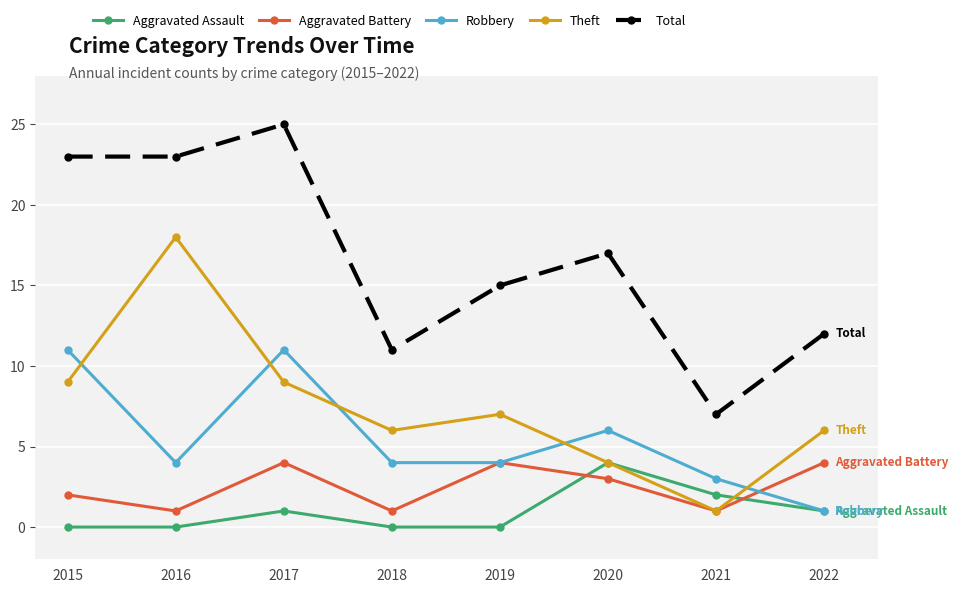

True or false: Theft has more than 1 points higher than both neighbors.

True